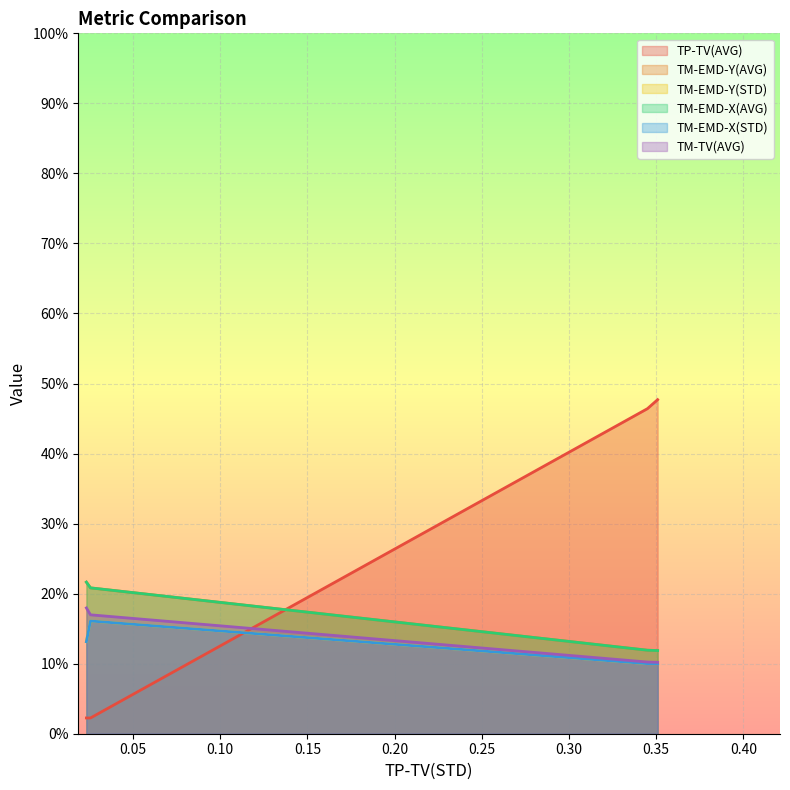

How many intersections are there between TP-TV(AVG) and TM-EMD-X(AVG)?

1